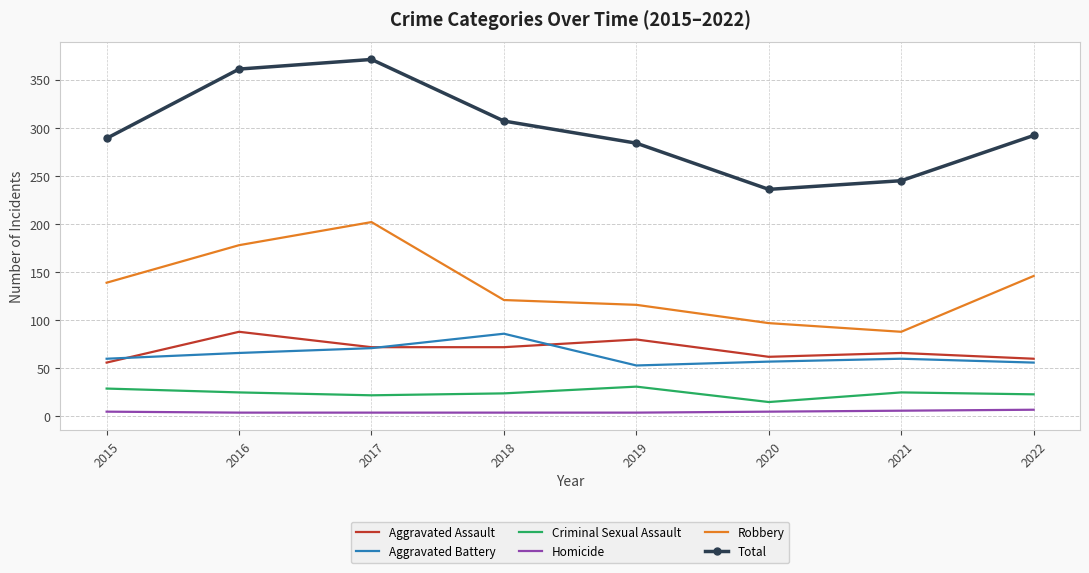

True or false: Criminal Sexual Assault and Aggravated Assault cross at least once.

False